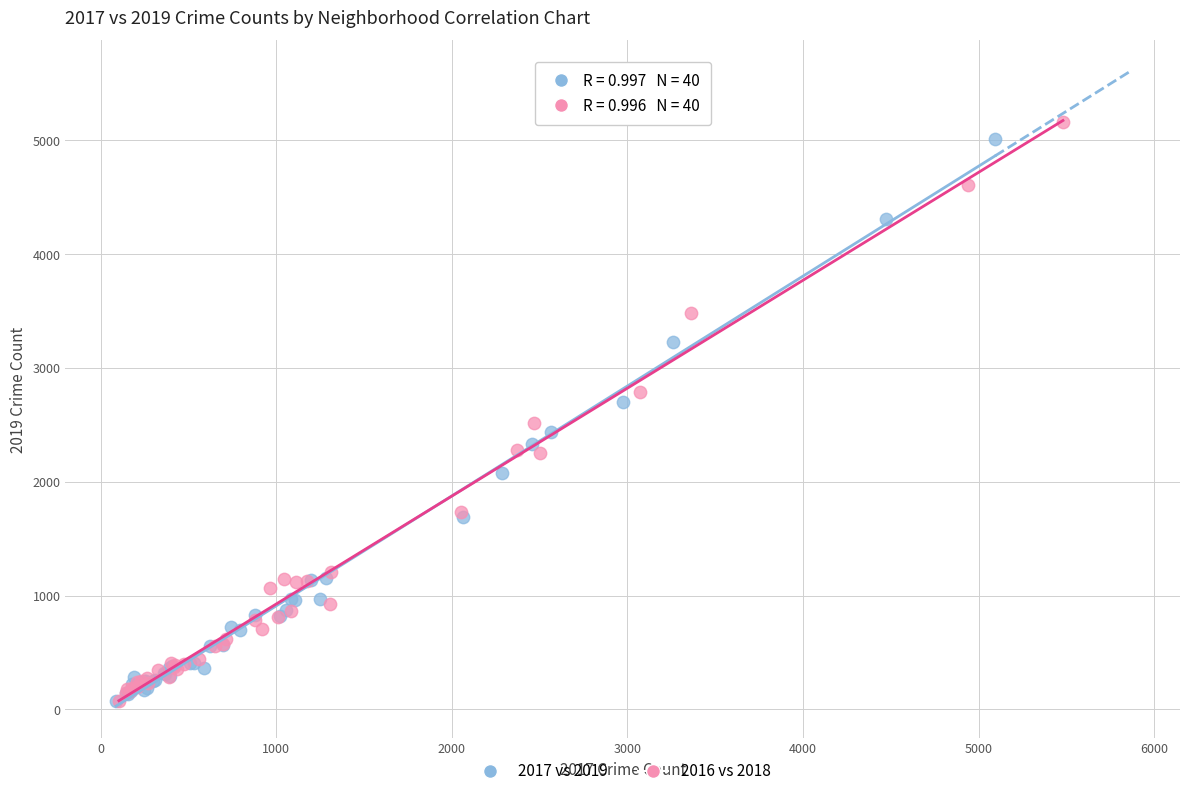

Which series has the largest Y range (max minus min)?

2016 vs 2018